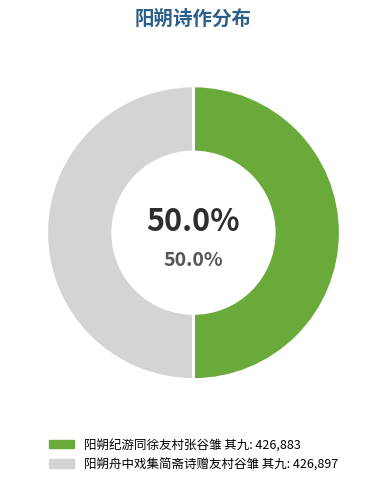

What is the ratio of the value at 阳朔纪游同徐友村张谷雏 其九 to the value at 阳朔舟中戏集简斋诗赠友村谷雏 其九?

1.0